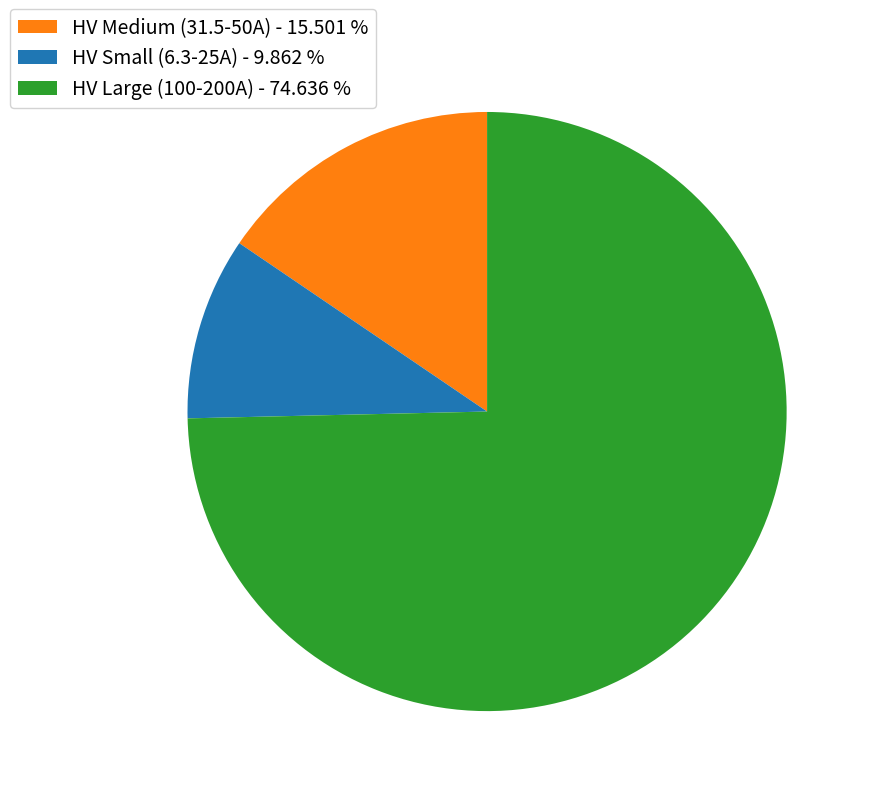

Do HV Large (100-200A) - 74.636 % and HV Small (6.3-25A) - 9.862 % together represent more than half of the pie?

Yes